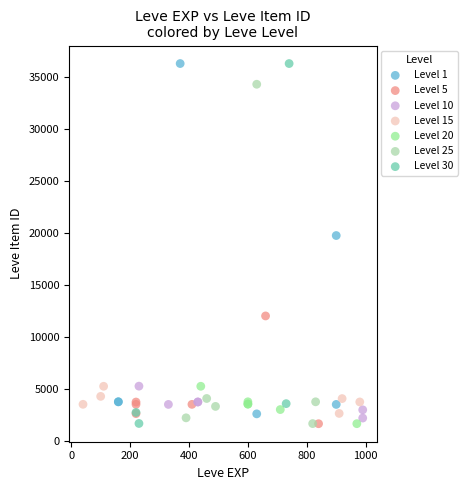

What are all the series names shown in the legend?

Level 1, Level 5, Level 10, Level 15, Level 20, Level 25, Level 30